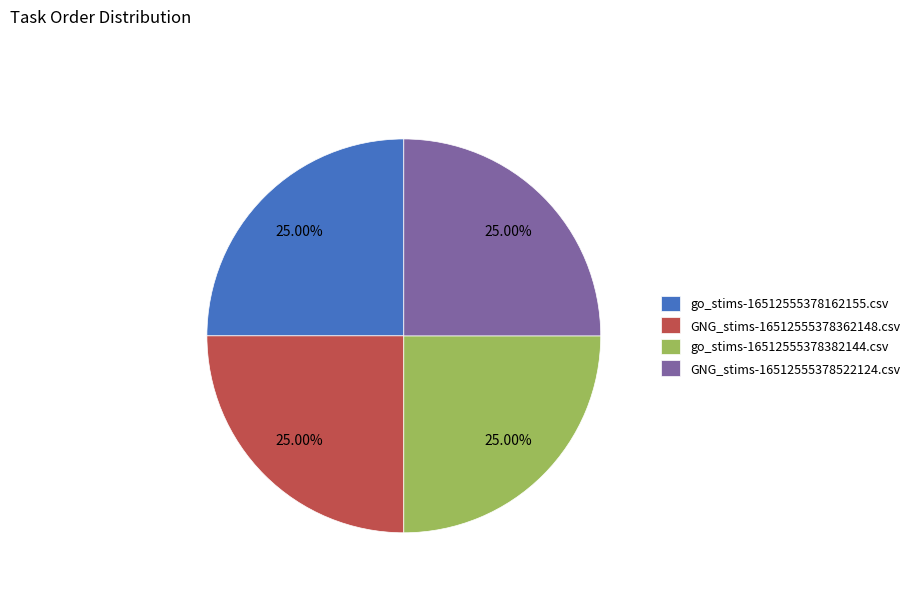

Does go_stims-16512555378382144.csv account for over 50% of the chart?

No